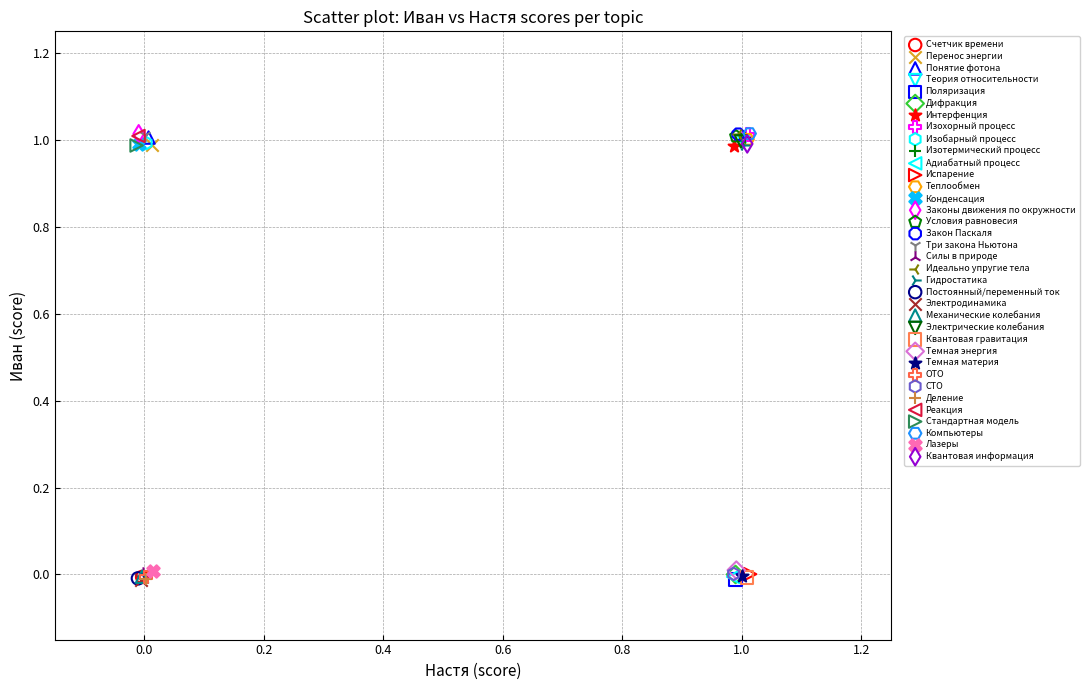

What are all the series names shown in the legend?

Счетчик времени, Перенос энергии, Понятие фотона, Теория относительности, Поляризация, Дифракция, Интерфенция, Изохорный процесс, Изобарный процесс, Изотермический процесс, Адиабатный процесс, Испарение, Теплообмен, Конденсация, Законы движения по окружности, Условия равновесия, Закон Паскаля, Три закона Ньютона, Силы в природе, Идеально упругие тела, Гидростатика, Постоянный/переменный ток, Электродинамика, Механические колебания, Электрические колебания, Квантовая гравитация, Темная энергия, Темная материя, ОТО, СТО, Деление, Реакция, Стандартная модель, Компьютеры, Лазеры, Квантовая информация